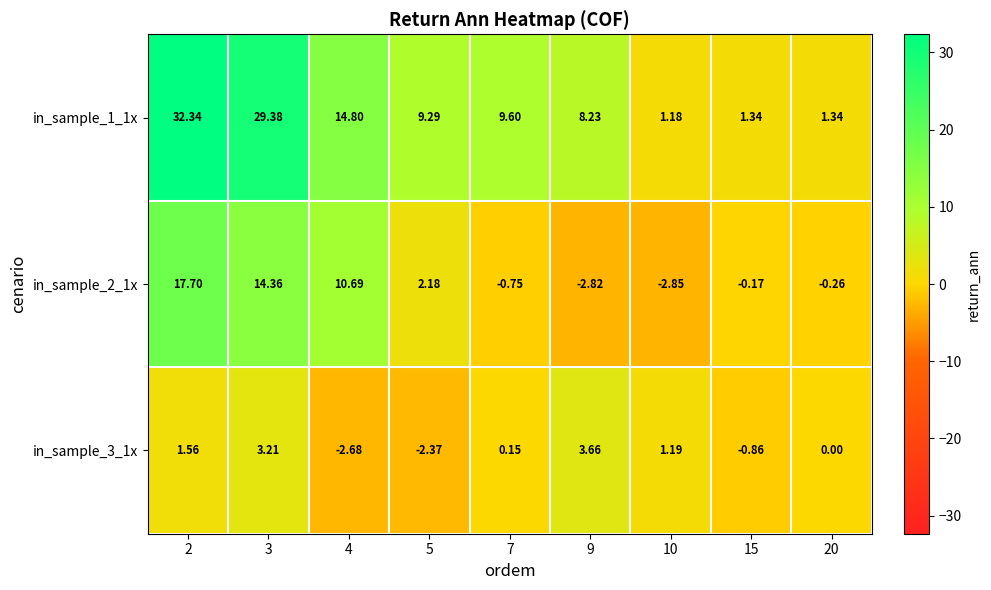

At which category is the sum across all series the highest?

2